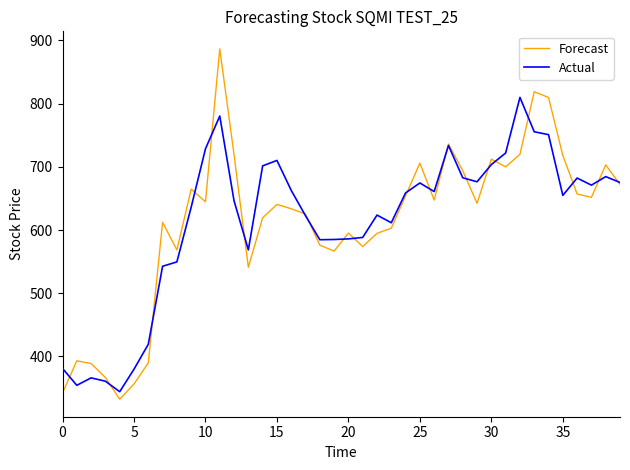

True or false: Actual has more than 1 points higher than both neighbors.

True